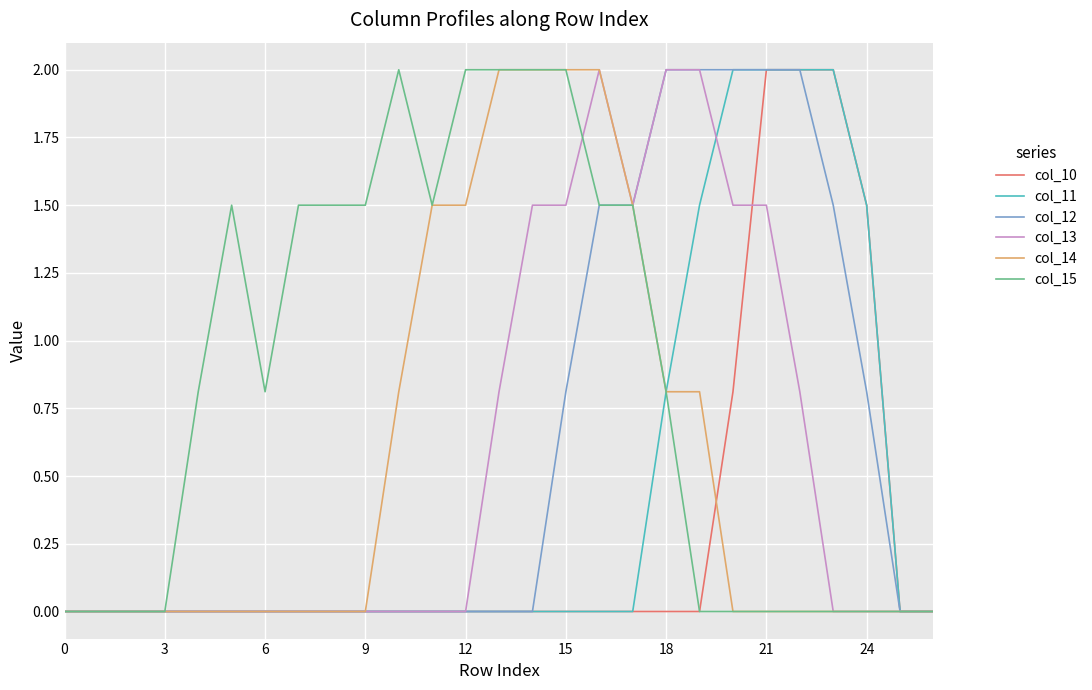

Which series has the largest total across all categories?

col_15